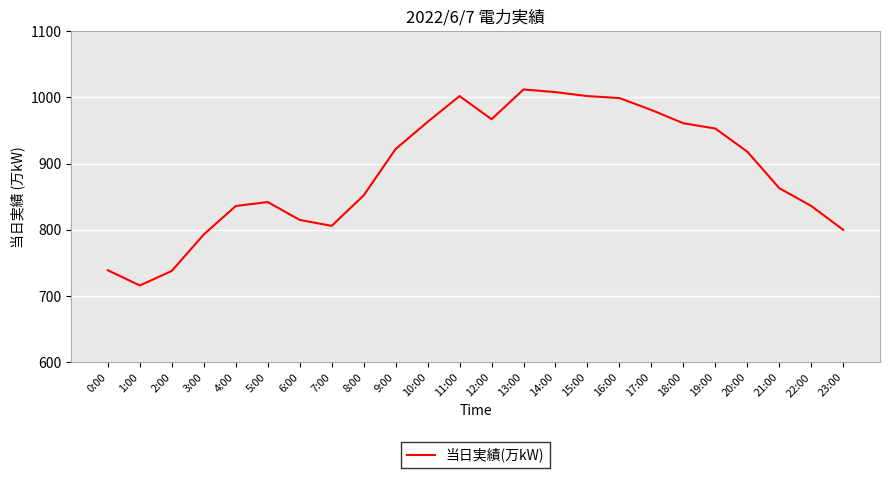

What is the greatest value displayed?

1012